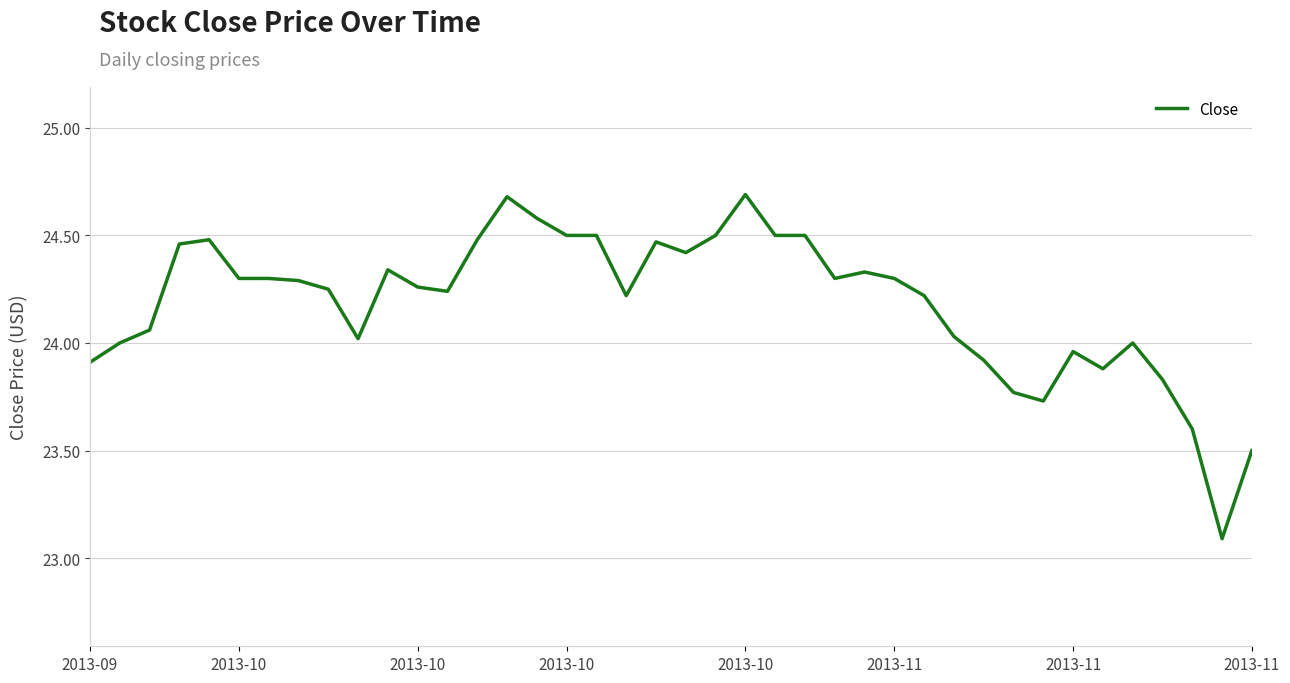

What is the difference between the maximum and minimum values?

1.6